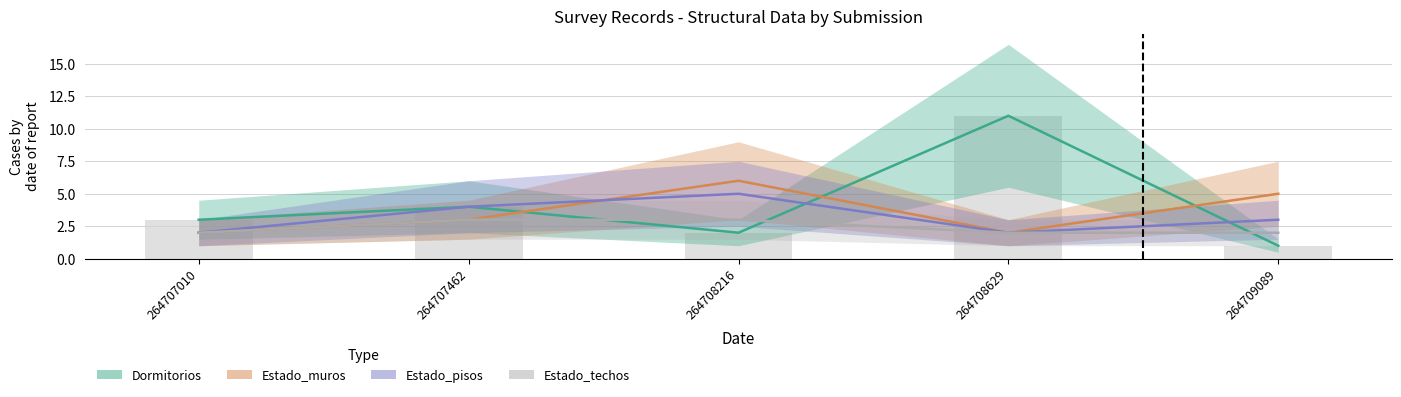

Count the number of categories in the chart.

5